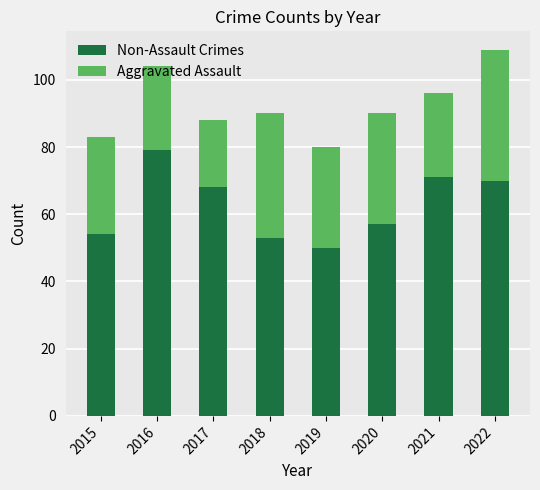

Are the bars horizontal?

No